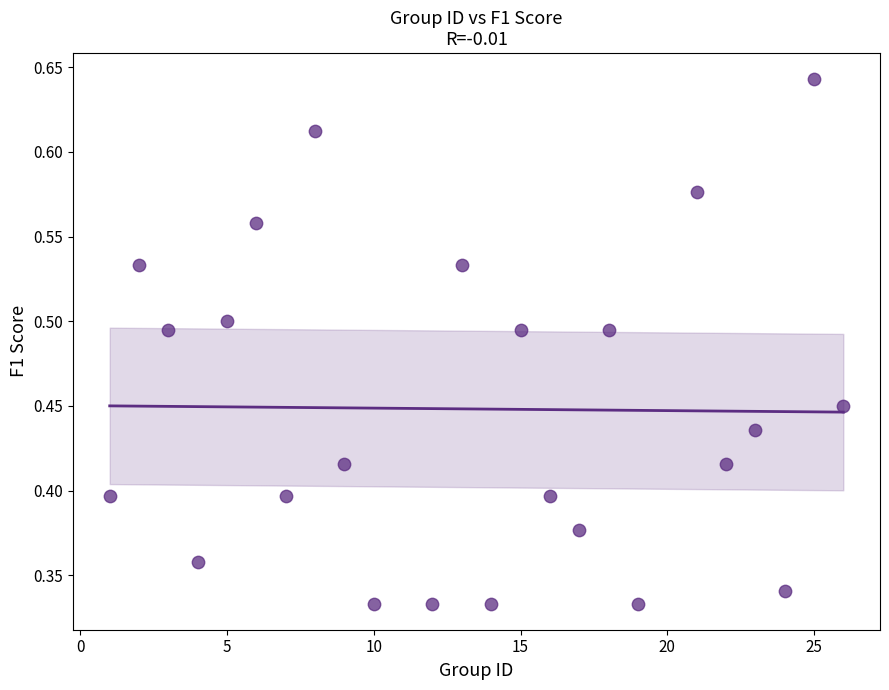

What is the range of X values (max minus min)?

25.0